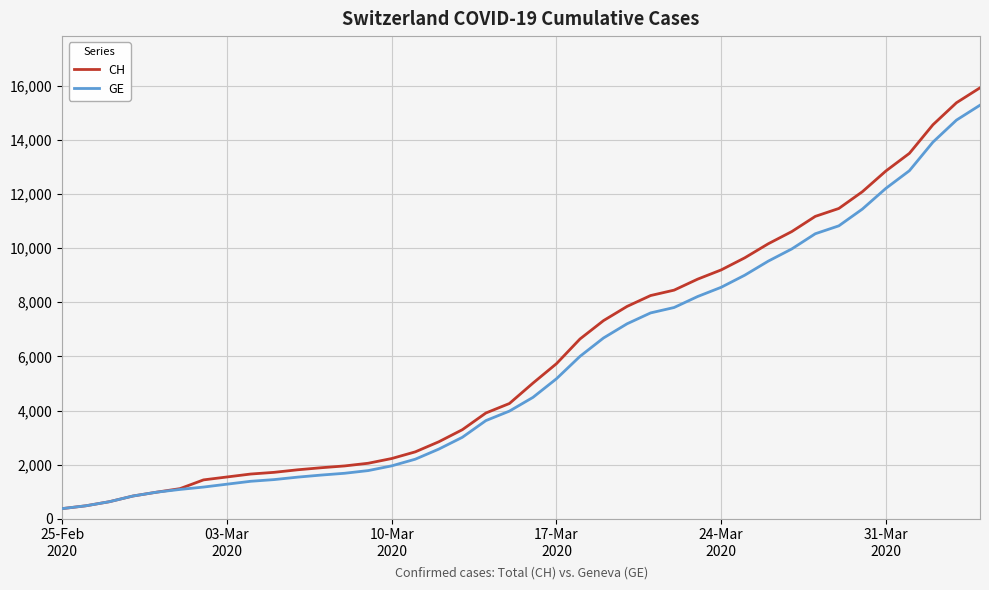

Which series has the largest range (max minus min)?

CH